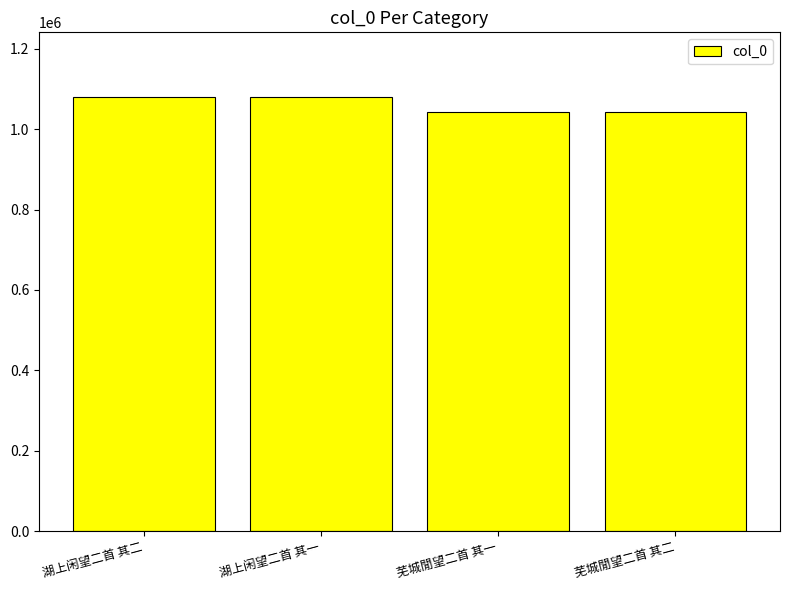

How many data points does each series have?

4